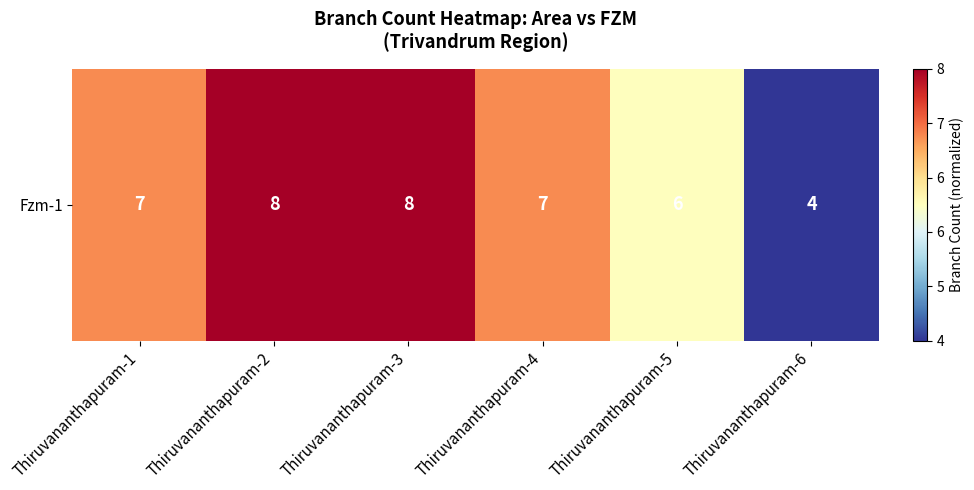

What is the difference between the maximum and minimum values?

1.0